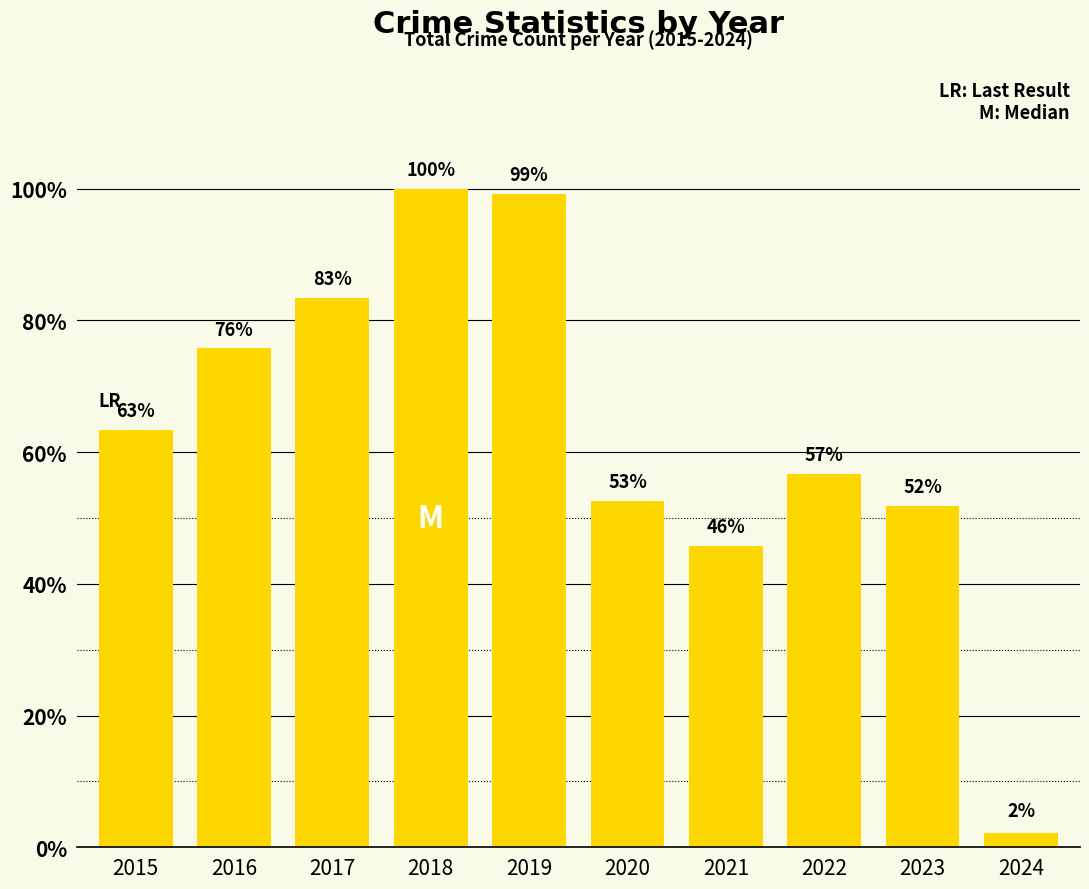

Where is the data nearest to the value 51?

2023